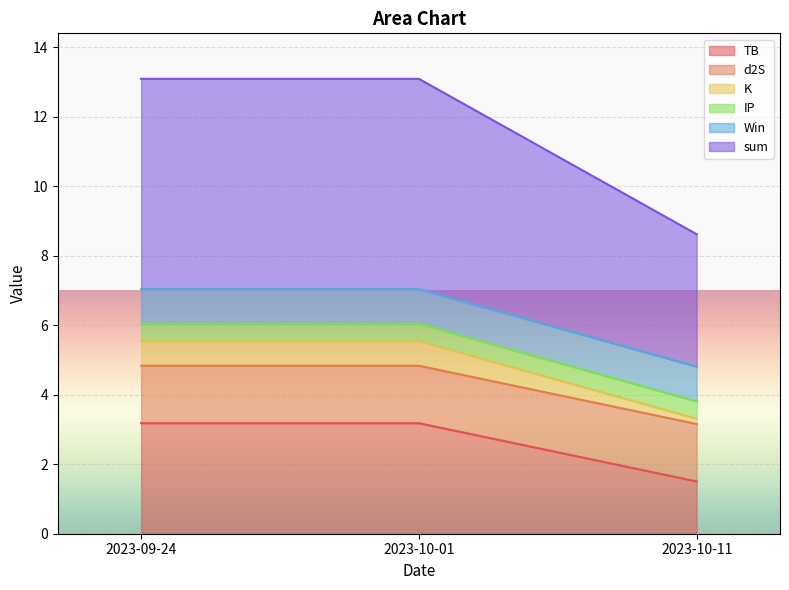

What is the value of the K point at the 1st from the left?

5.5